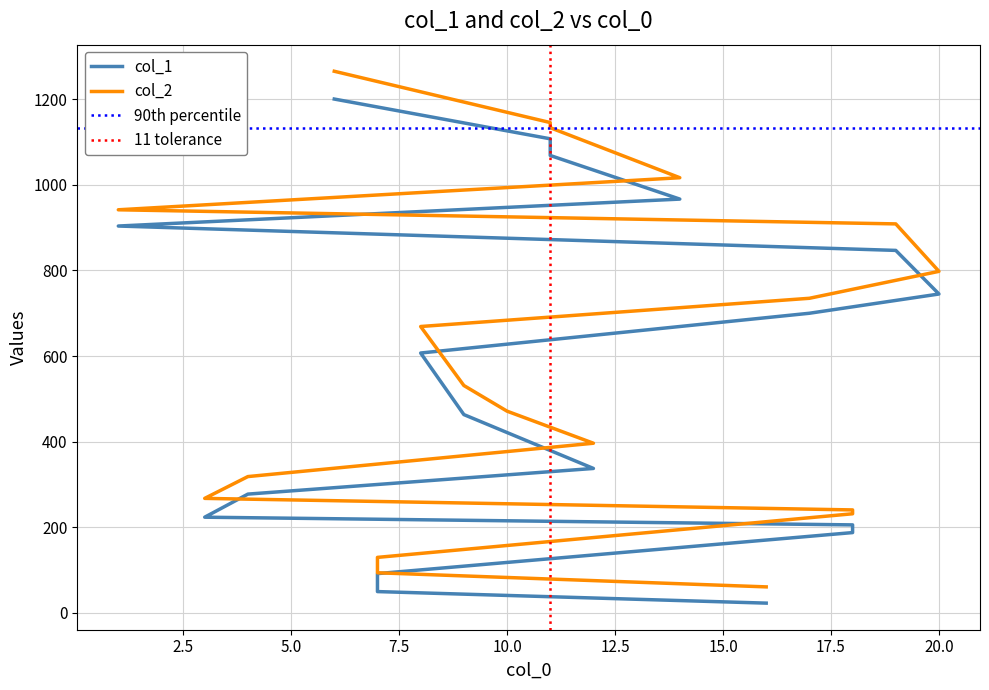

Is the value of col_2 at 15 greater than the value of col_1 at 16?

No